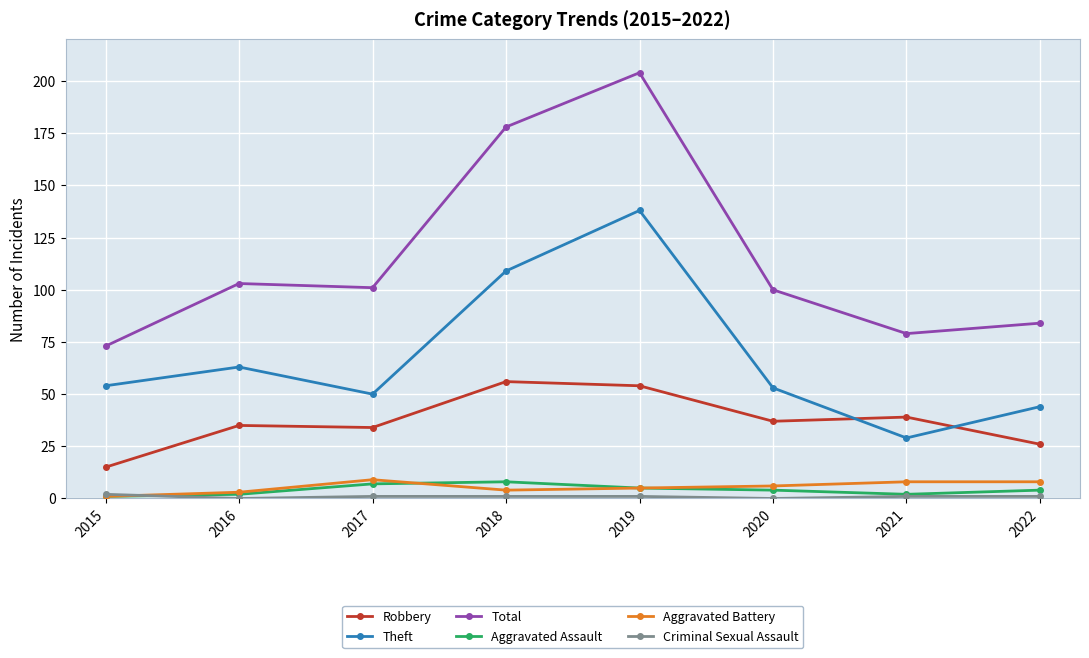

At which category is the sum across all series the highest?

2019